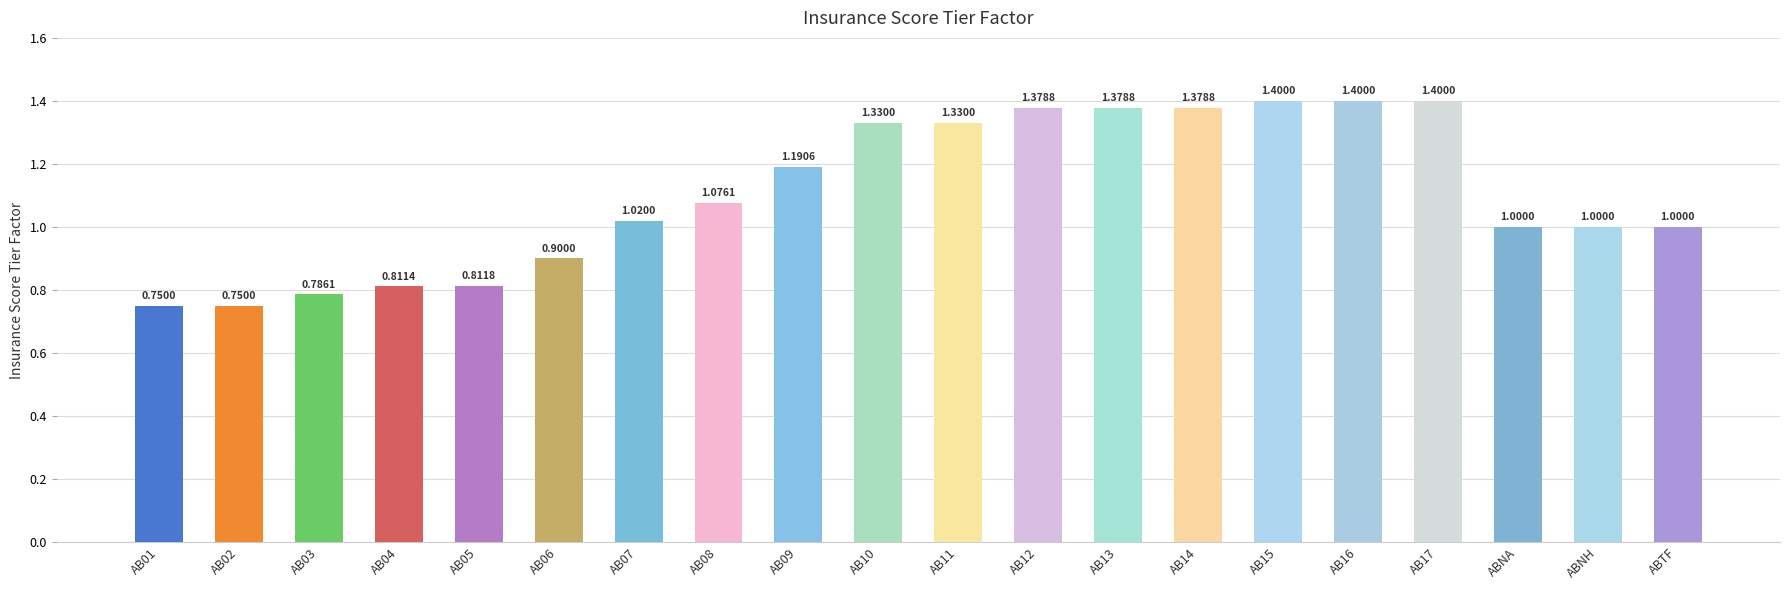

What is the change in value from AB15 to ABNA?

-0.4